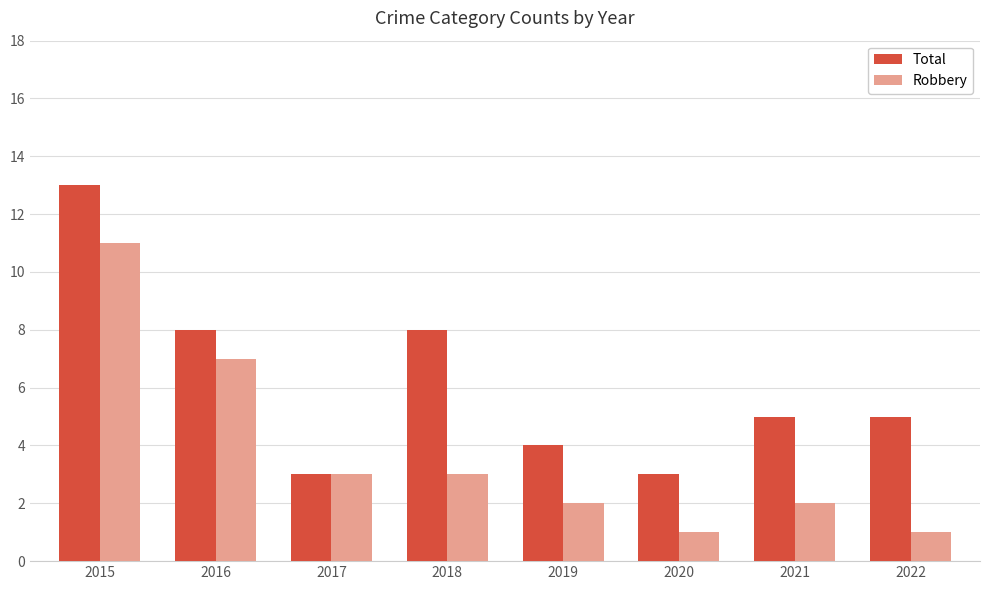

Reading left to right, extract all data points from this chart.

Total: 13	8	3	8	4	3	5	5
Robbery: 11	7	3	3	2	1	2	1